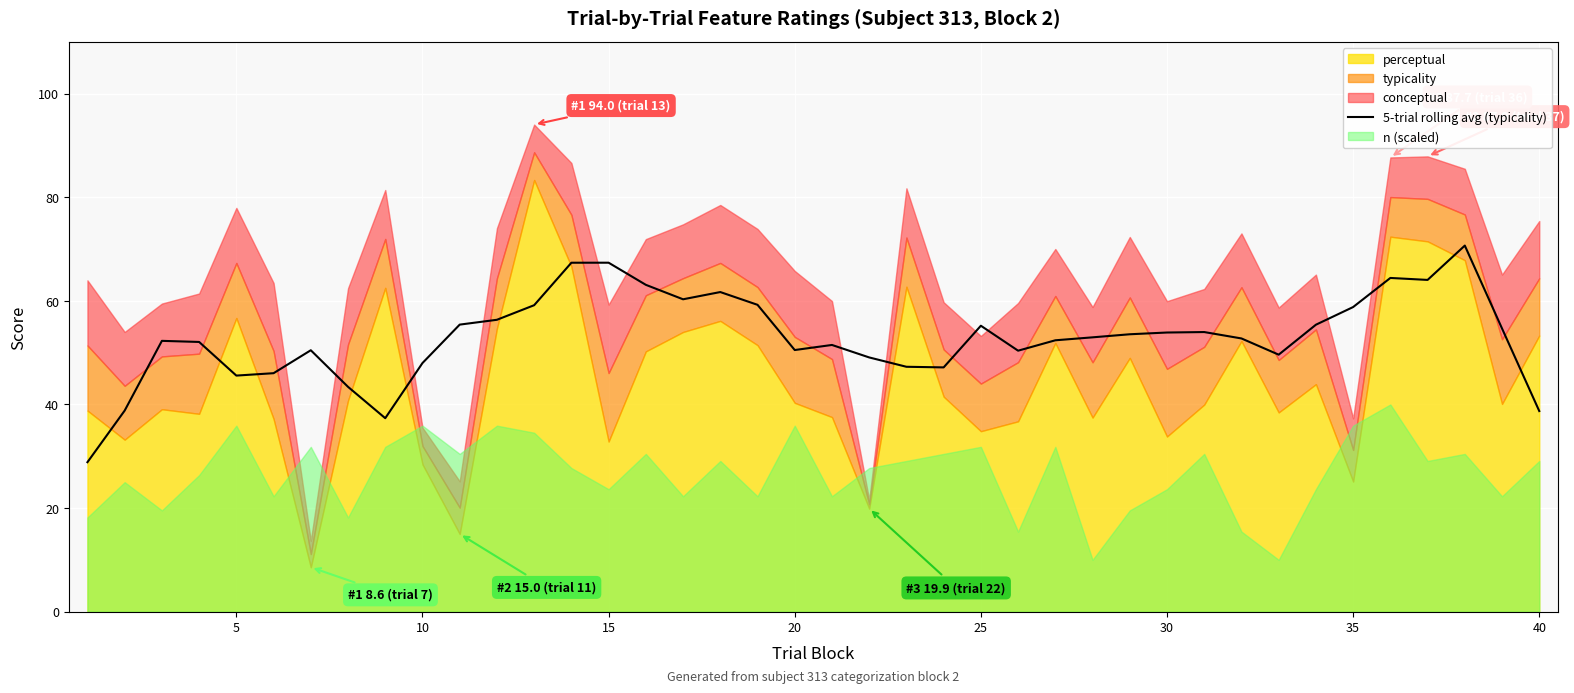

How many lines are shown in the chart?

1